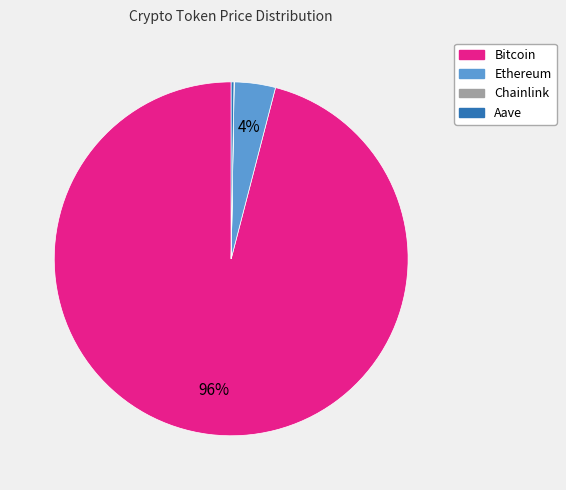

Which slice is the largest?

Bitcoin